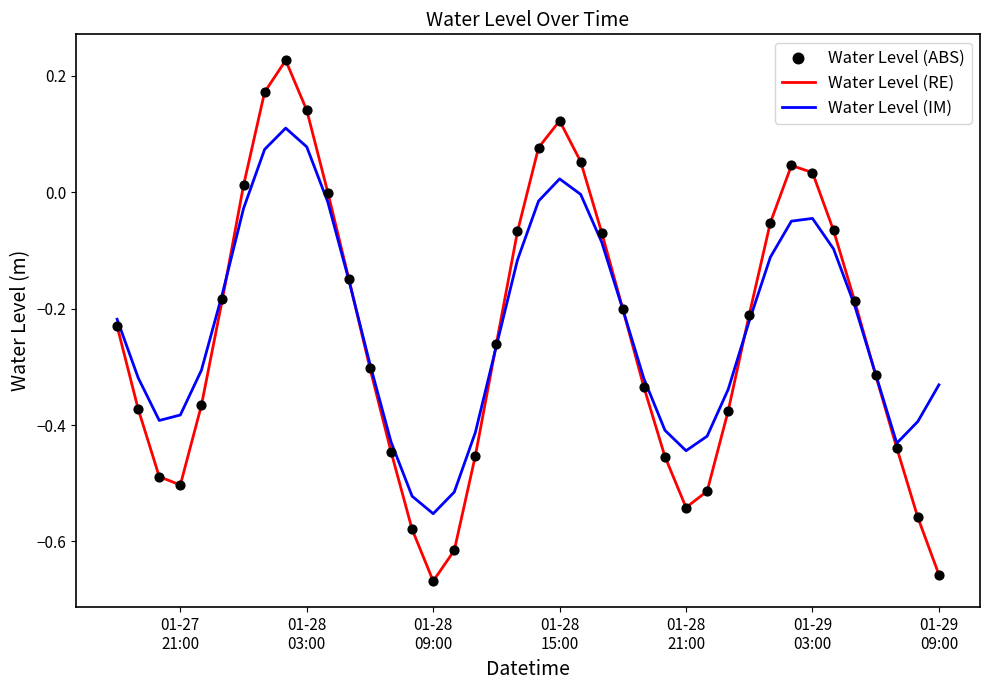

Which series has the largest total across all categories?

Water Level (IM)